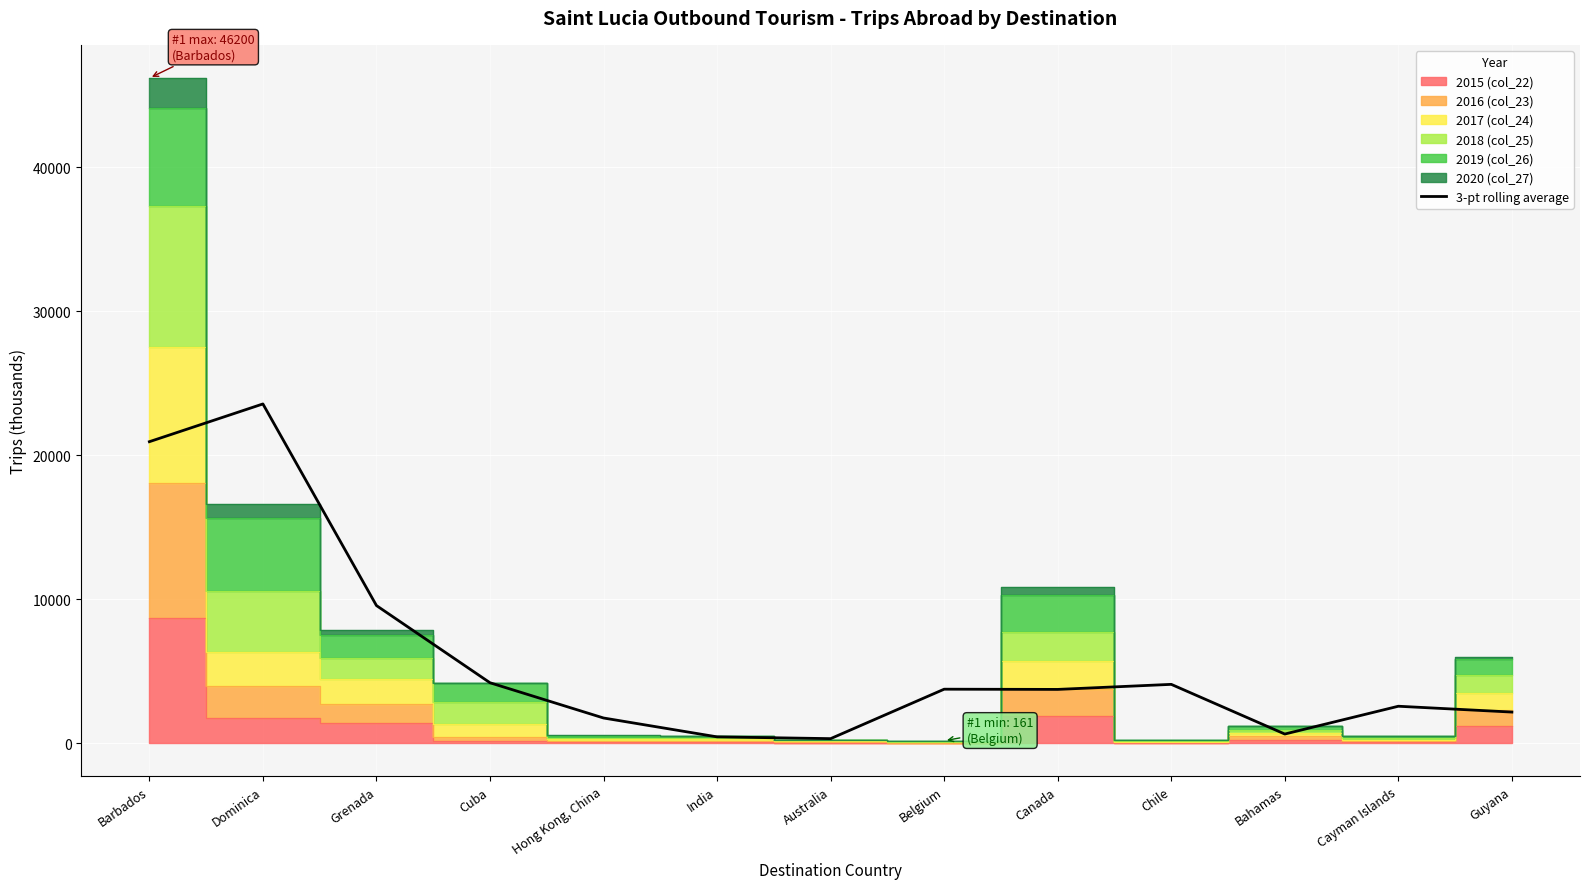

Reading left to right, list all the values displayed in this chart.

20939.3	23561.7	9555.0	4192.3	1744.0	432.7	309.7	3745.0	3729.7	4081.0	629.3	2560.7	2155.7